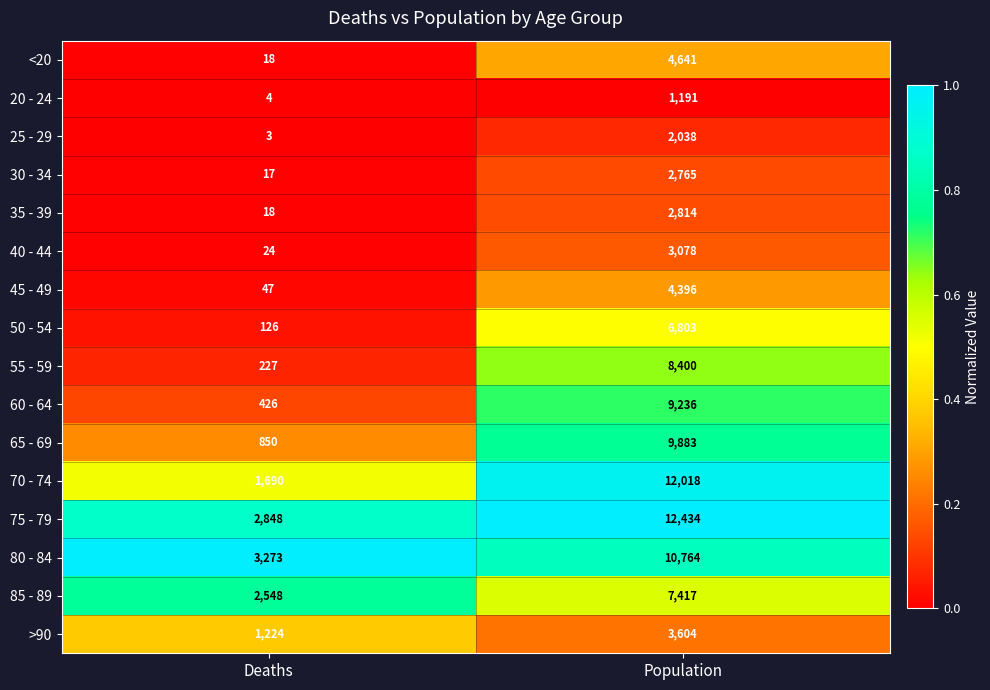

What is the difference between the 30 - 34 values at Population and Deaths?

2748